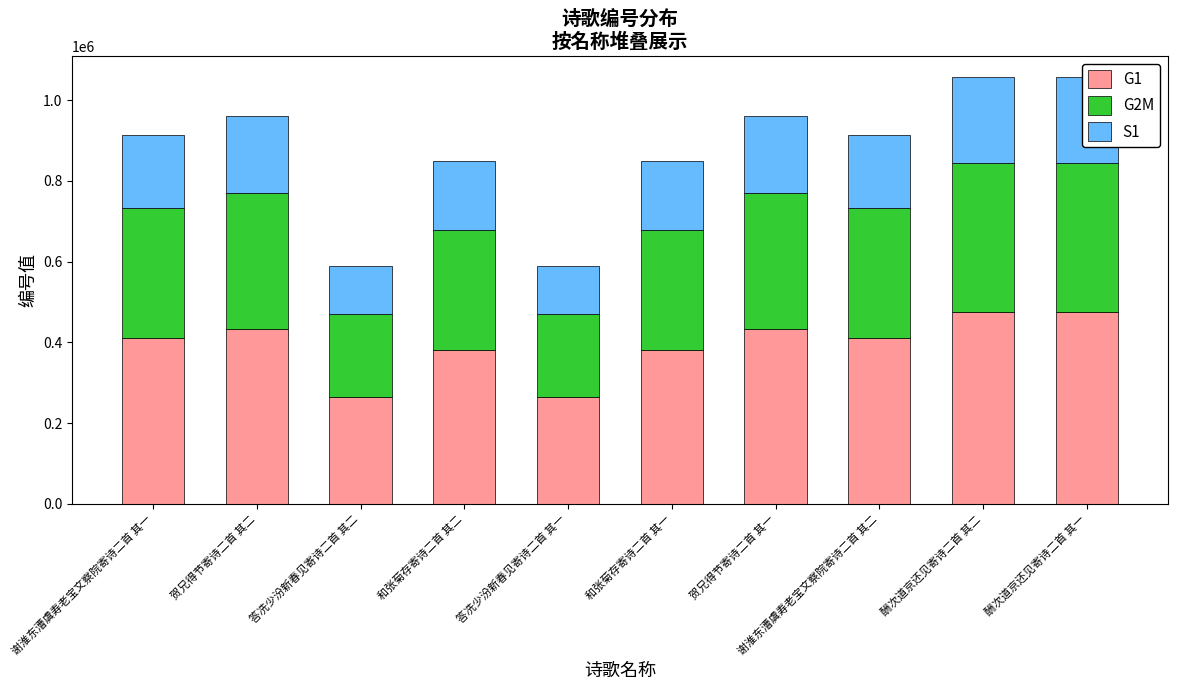

How many bars are there in total?

10